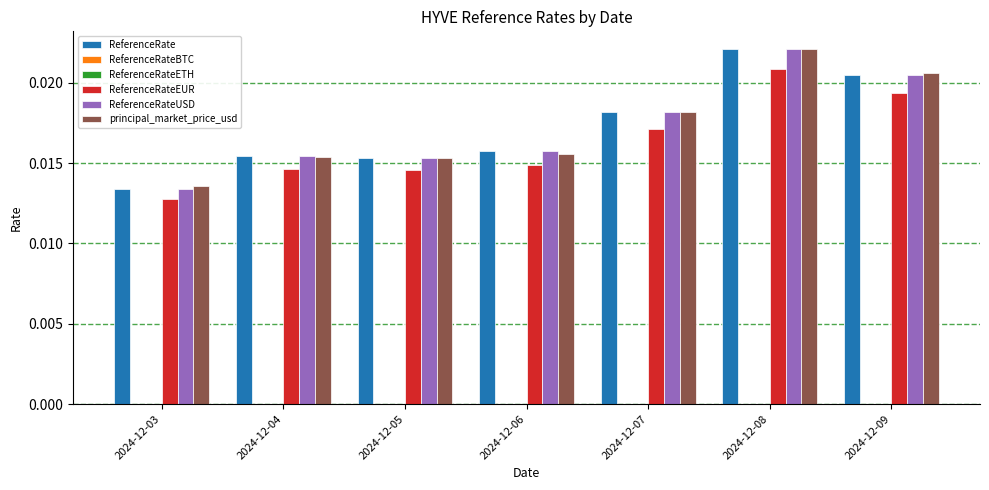

How many groups of bars are there?

7